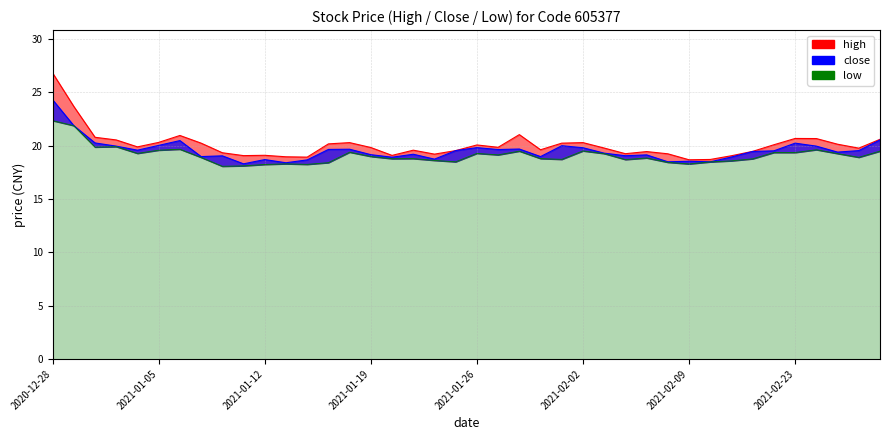

Rank the series by their maximum value, from highest to lowest.

high, close, low